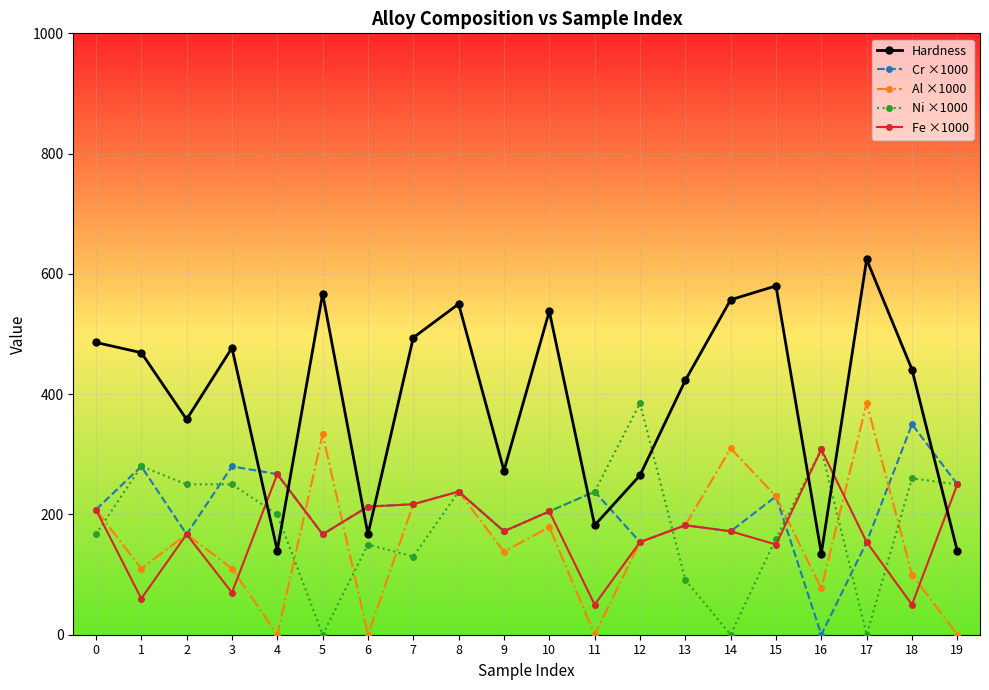

What is the highest value of the Fe ×1000 series?

308